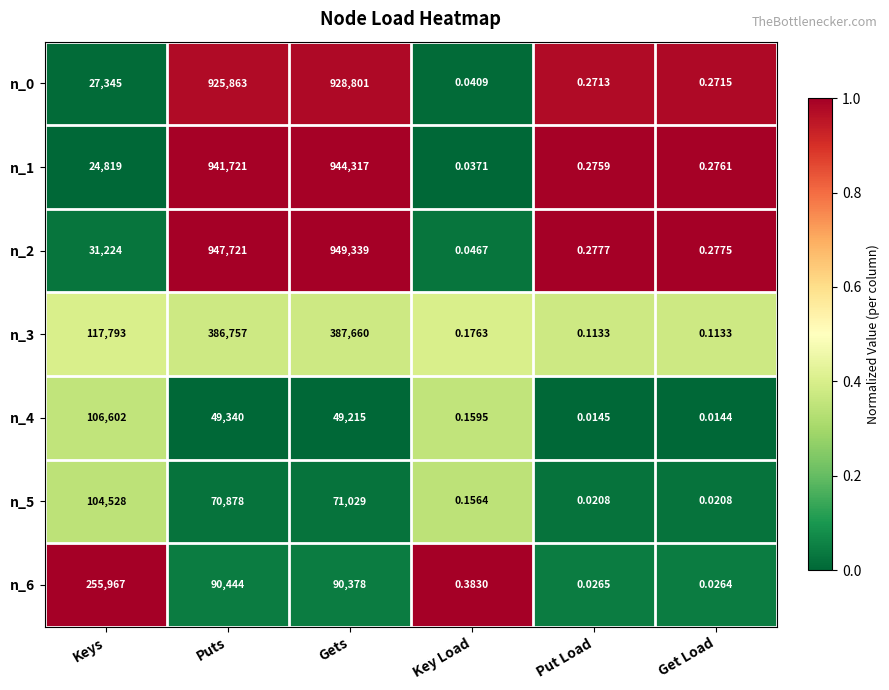

What is the maximum value shown in the chart?

949339.0